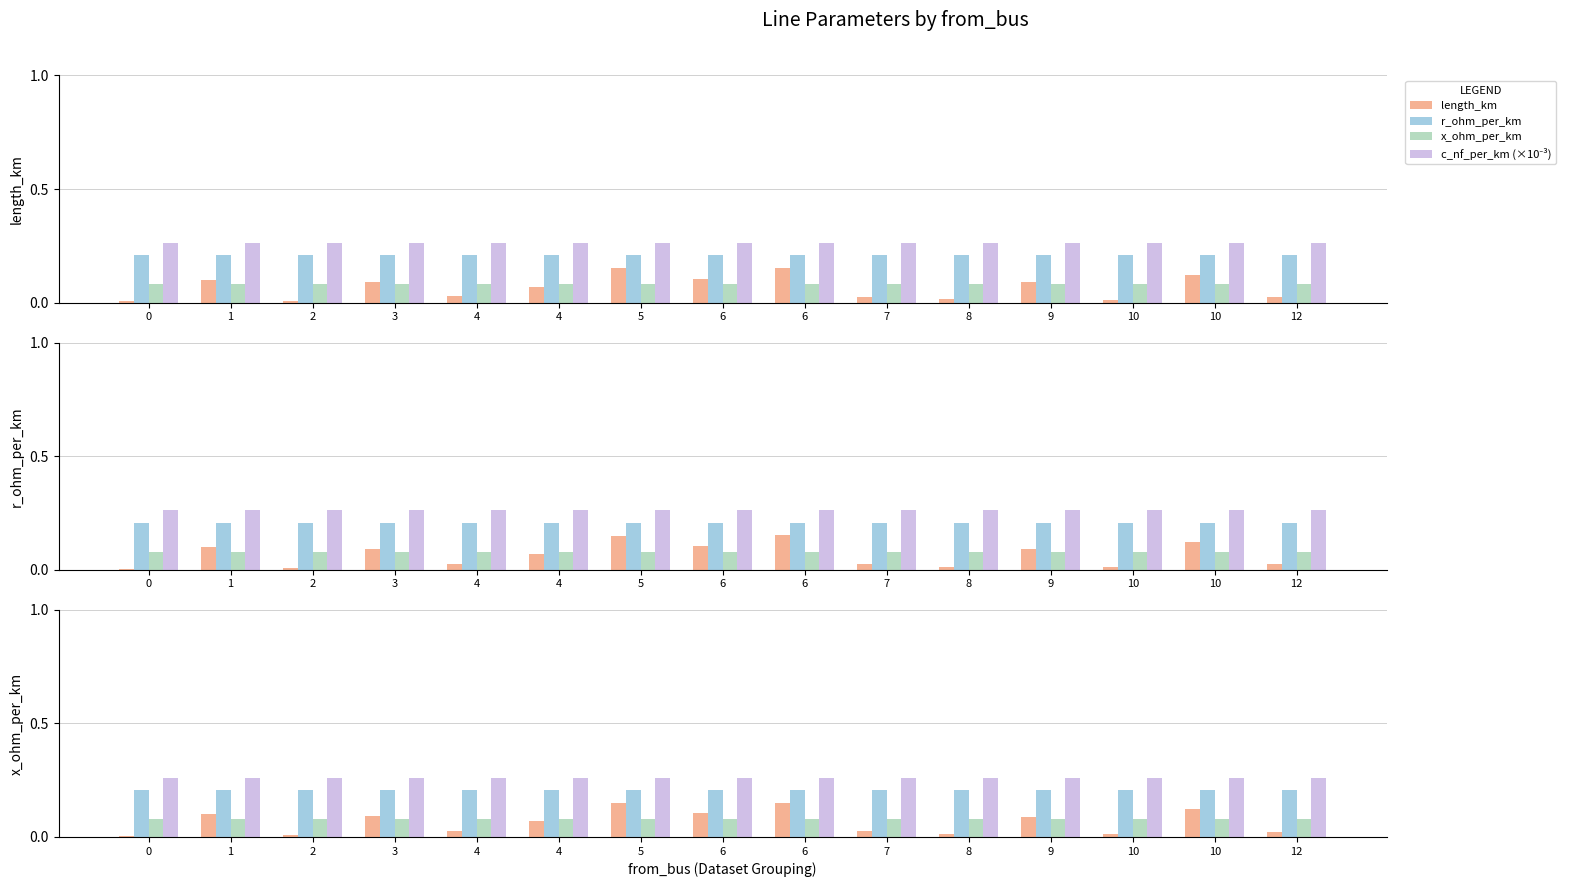

Between 2 and 12, which series saw the biggest shift?

length_km